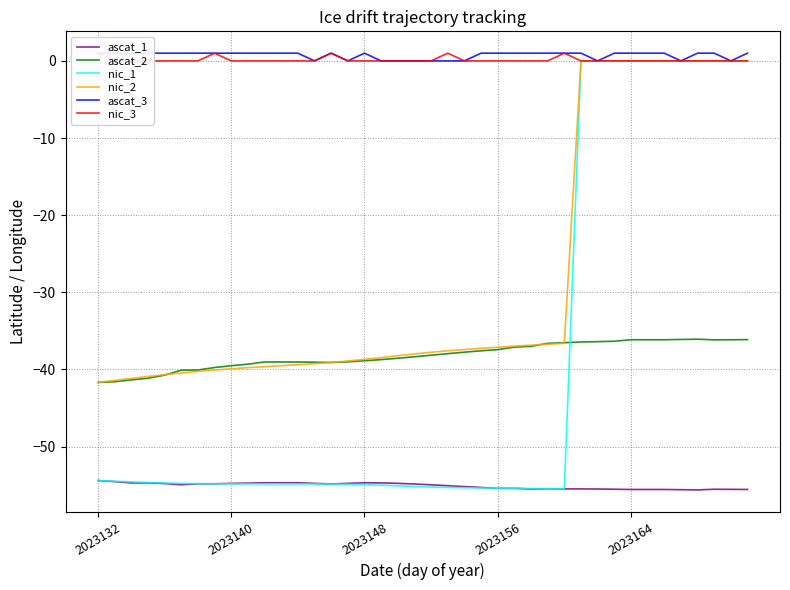

At 29, list the series in order from smallest to largest.

ascat_1, ascat_2, nic_1, nic_2, nic_3, ascat_3